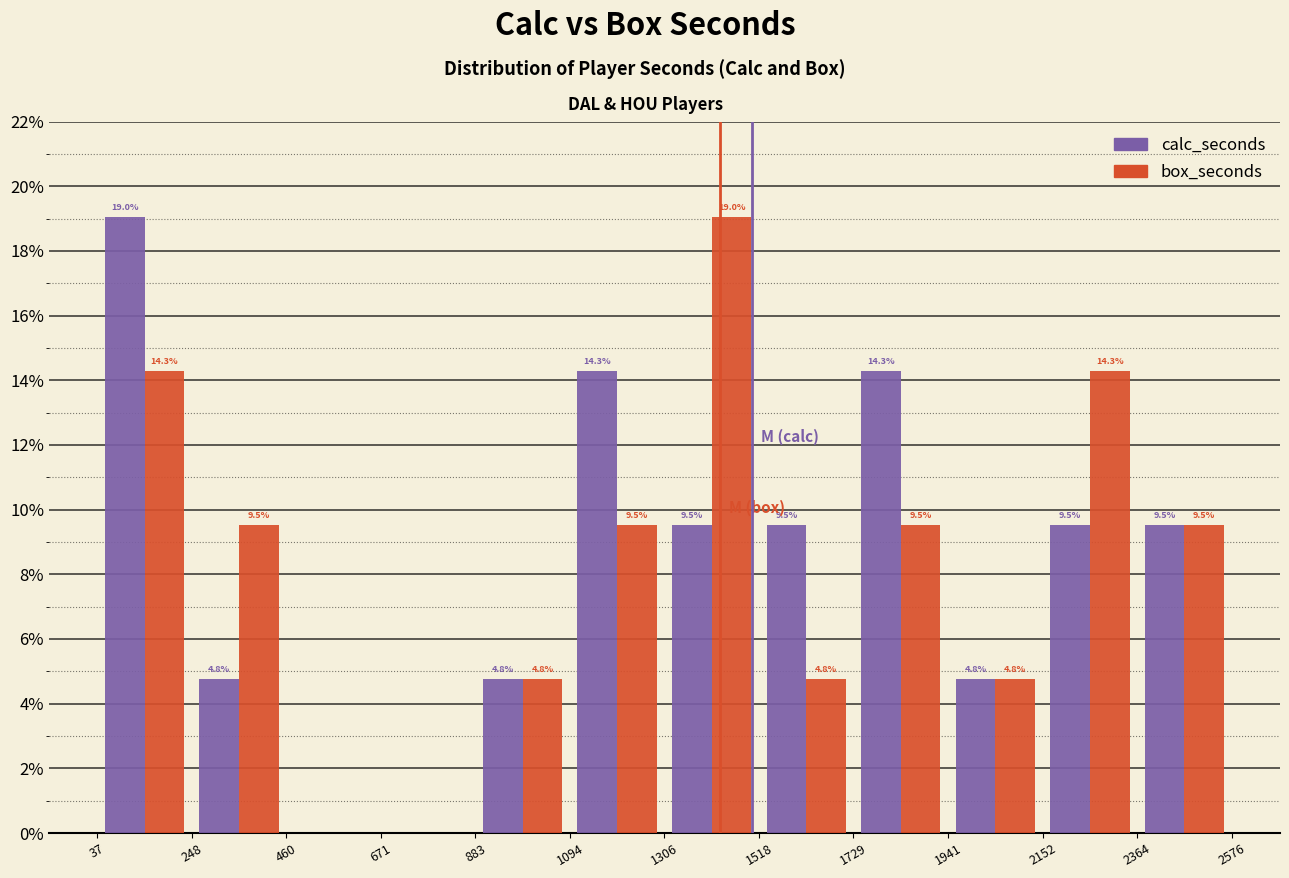

In the box_seconds series, which range on the x-axis has the tallest bar?

1306 to 1518